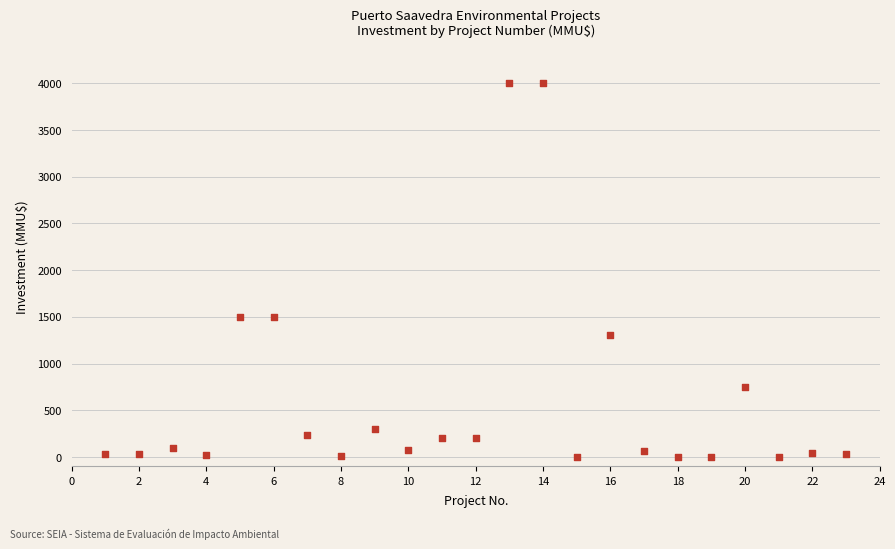

What is the range of X values (max minus min)?

22